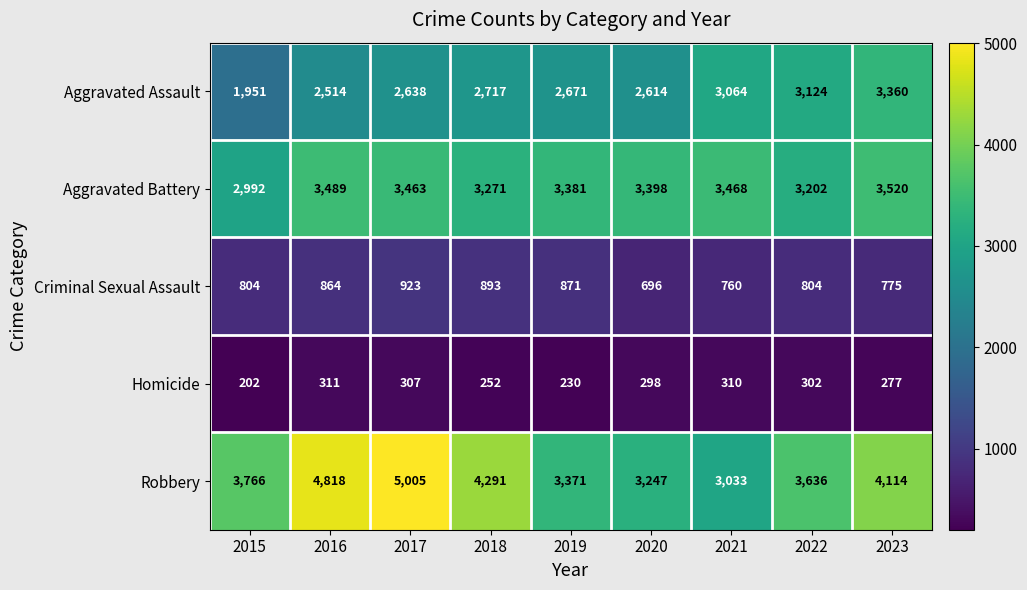

What is the greatest value displayed?

5005